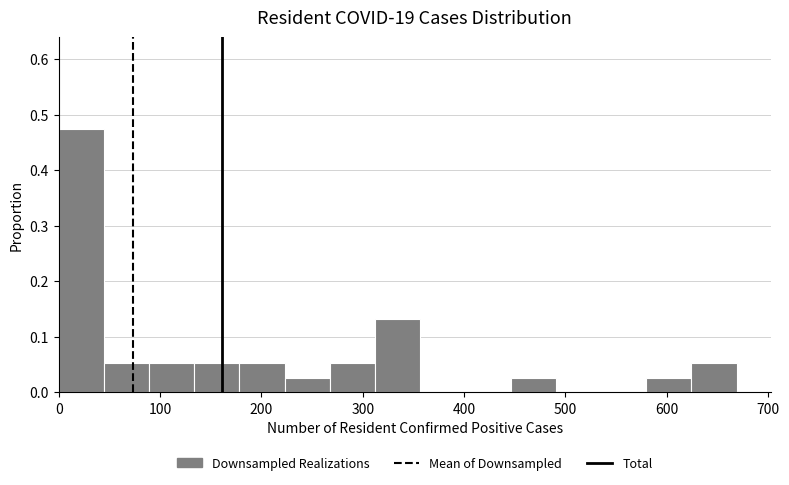

How tall is the bar that spans 220 to 270 on the x-axis? Neither the bar edges nor the heights are printed on the chart, so give them approximately, as read against the axes.

0.03